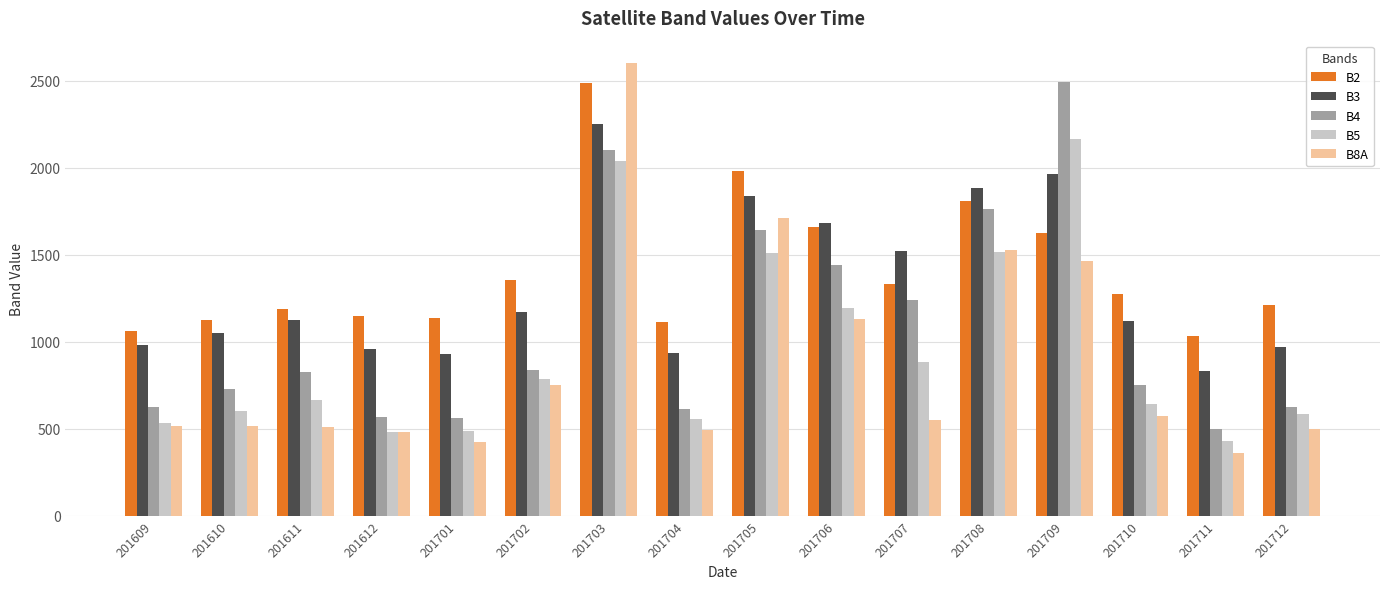

Does the chart contain stacked bars?

No